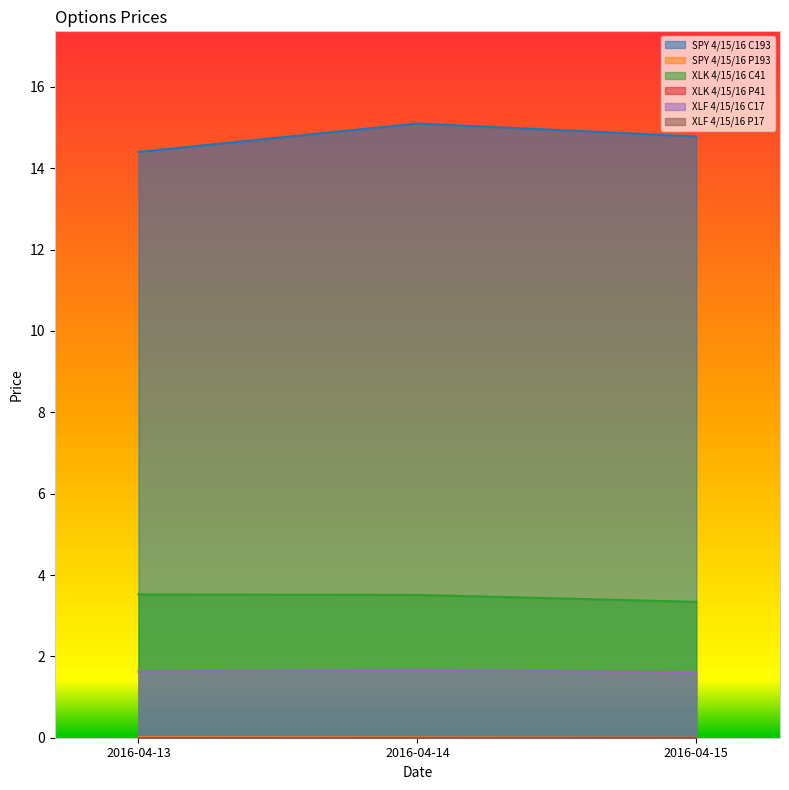

True or false: SPY 4/15/16 C193 has a value of 21.8 at 2016-04-15.

False